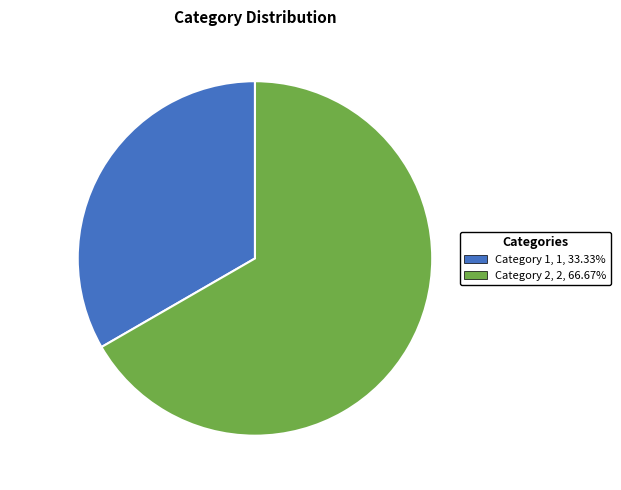

The Category 1 slice represents 46% of the pie. True or false?

False